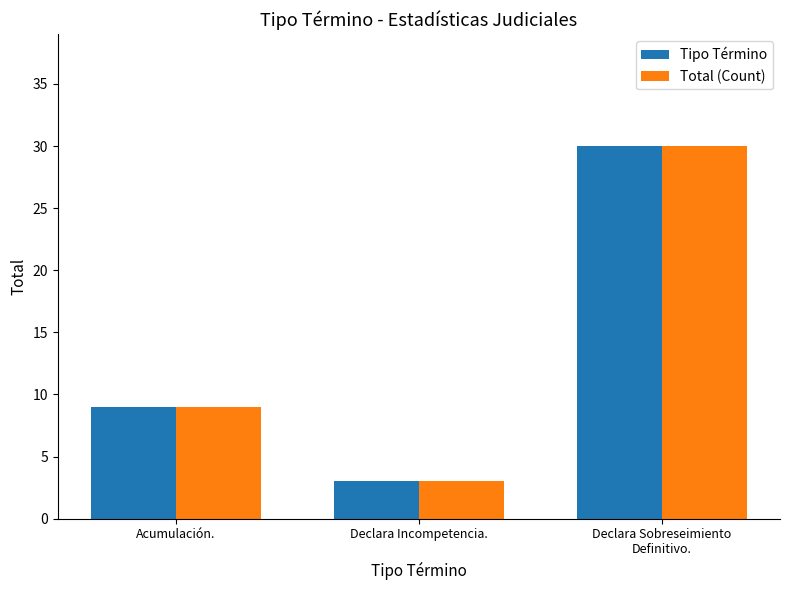

Where is Tipo Término nearest to the value 16?

Acumulación.